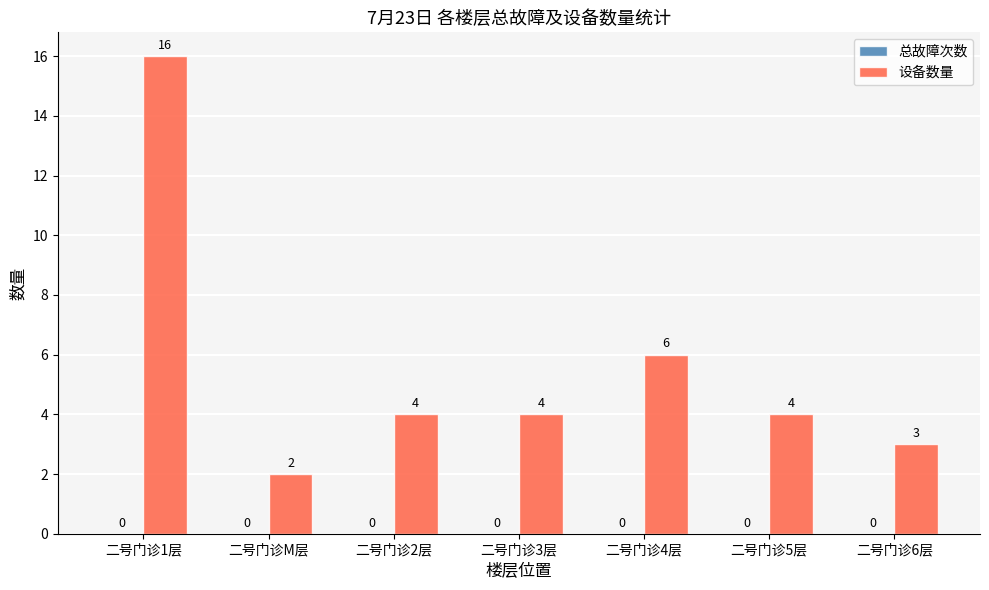

What is the label of the 4th bar from the left?

二号门诊3层